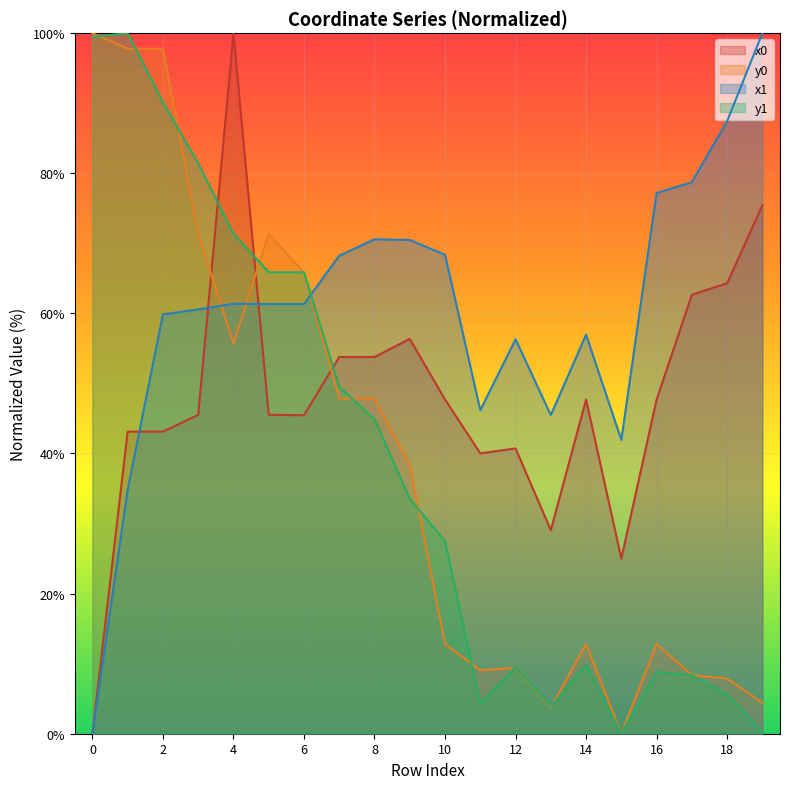

What is the greatest value displayed?

100.0